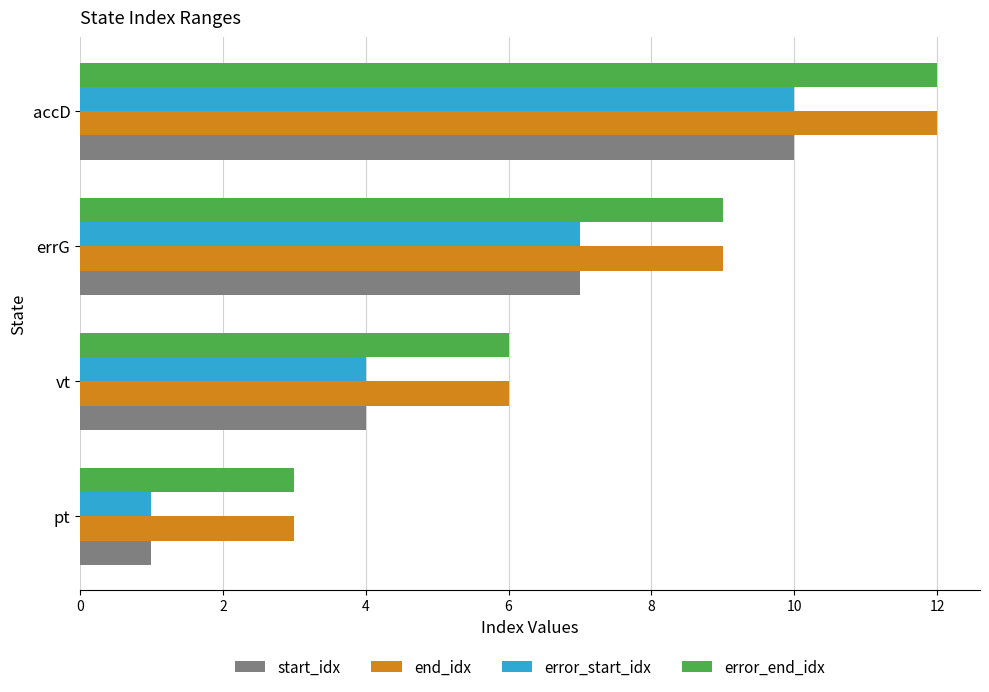

At how many categories does at least one series exceed 2?

4